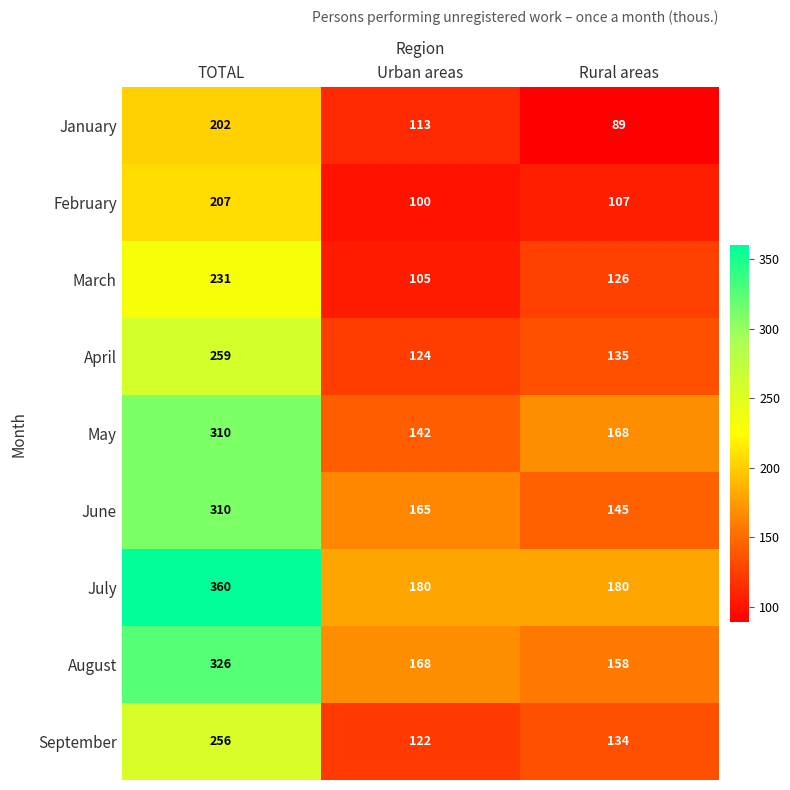

Where is May nearest to the value 226?

Rural areas